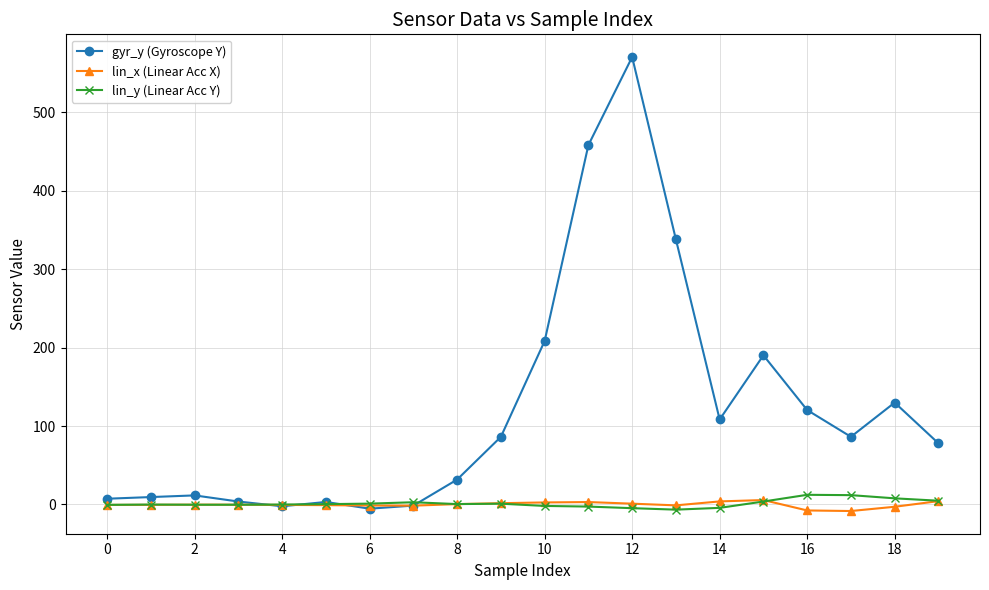

Is this an area chart (filled region under the line)?

No